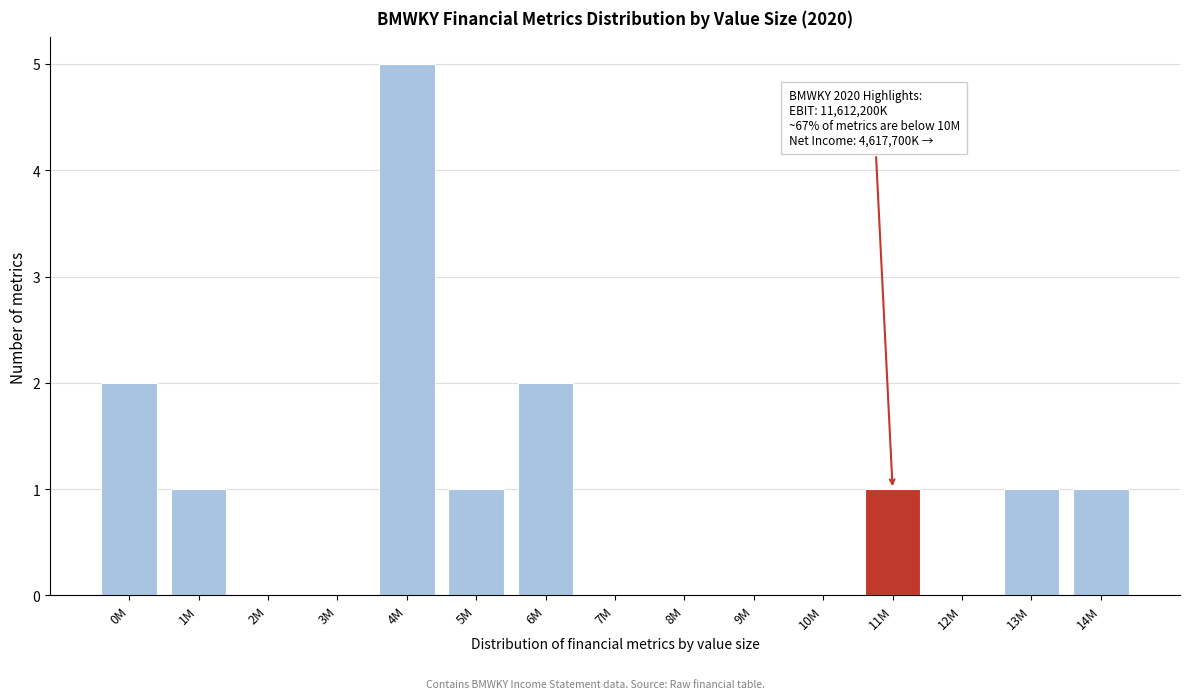

Reading right to left, extract all data points from this chart.

14M=1	13M=1	12M=0	11M=1	10M=0	9M=0	8M=0	7M=0	6M=2	5M=1	4M=5	3M=0	2M=0	1M=1	0M=2